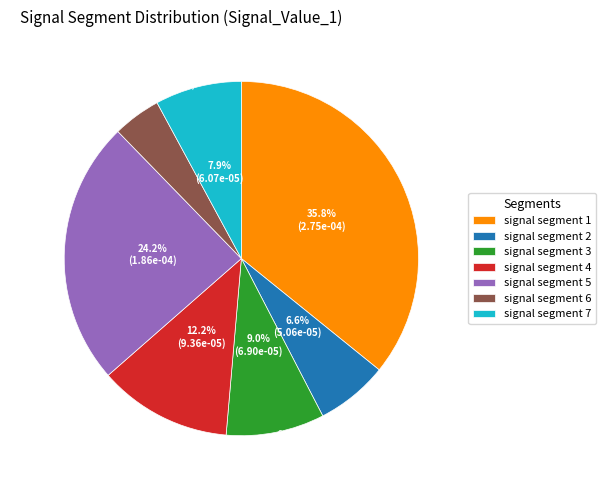

The signal segment 7 slice represents 8% of the pie. True or false?

True